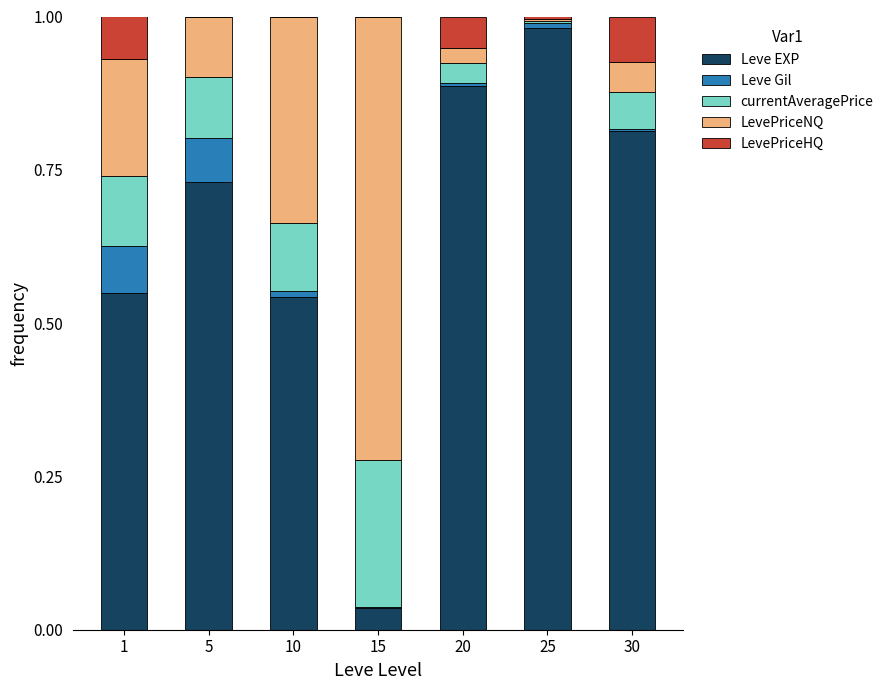

Is it true that Leve EXP equals 0.9 at 10?

False